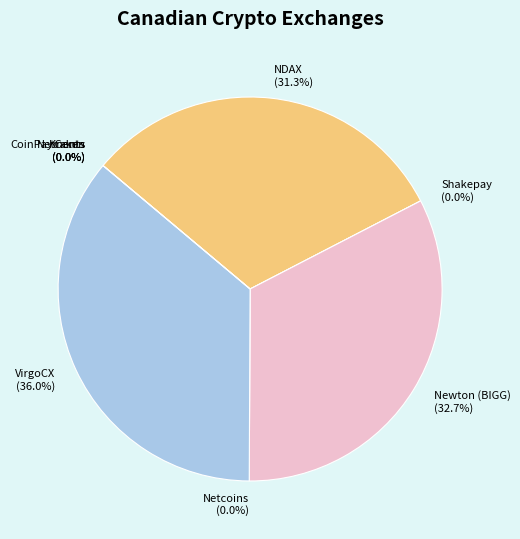

Which category has the smallest portion of the pie?

Kraken